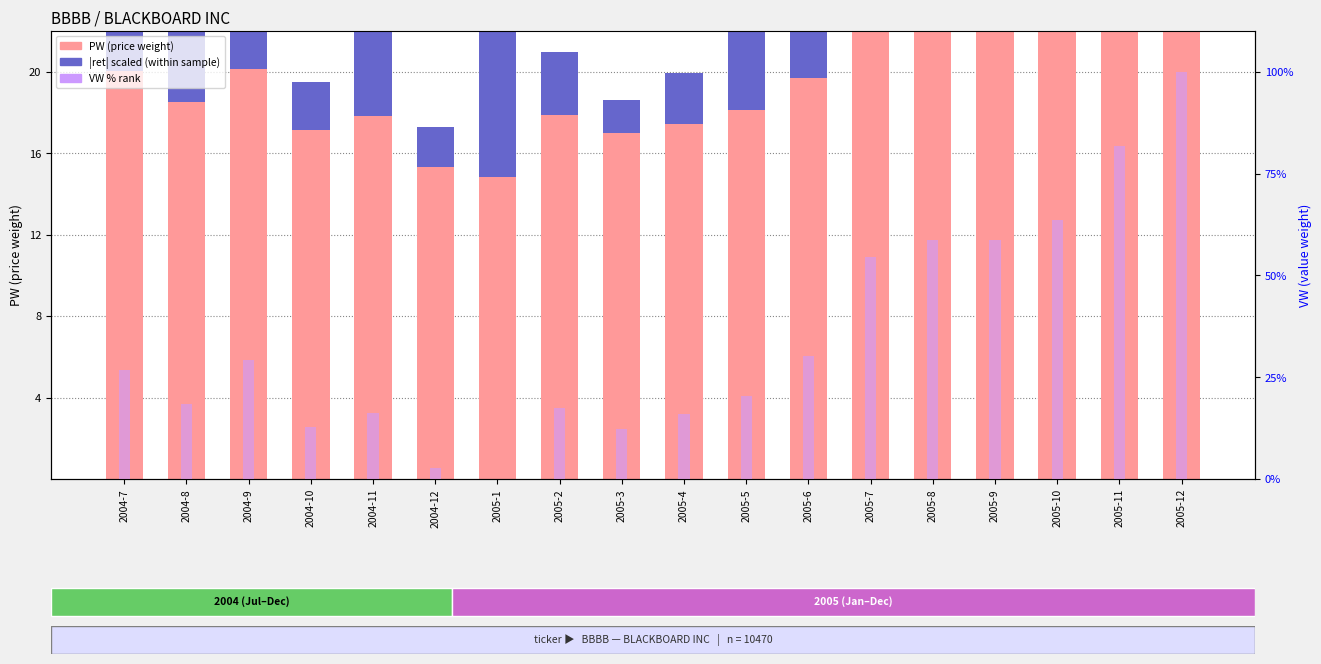

At which category is the sum across all series the highest?

2005-12